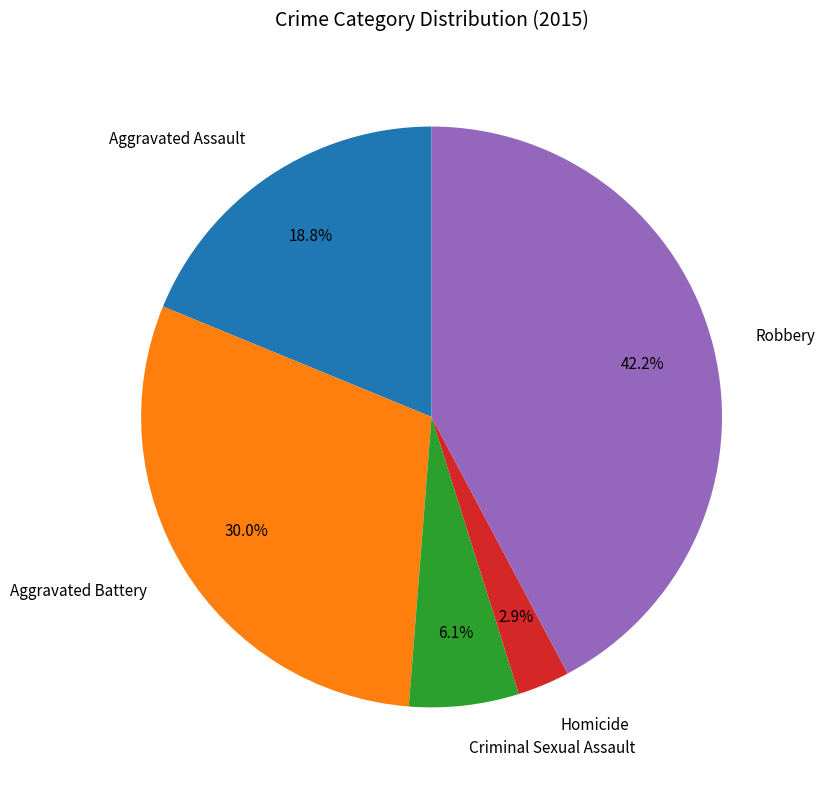

Which category has the smallest portion of the pie?

Homicide